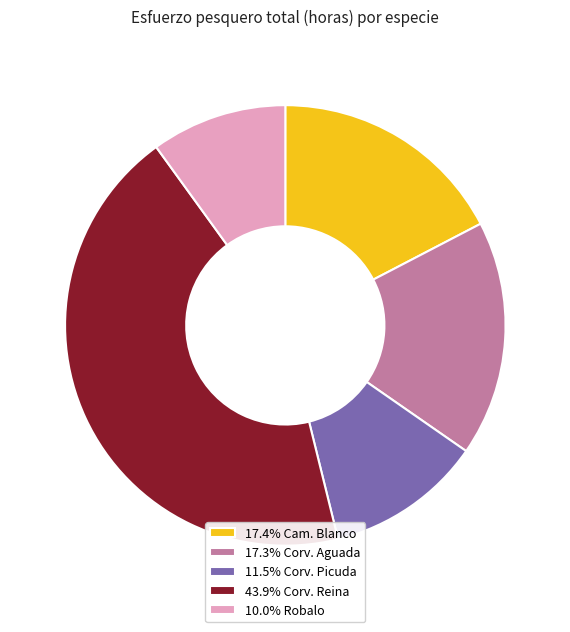

Does any single category account for the majority?

No